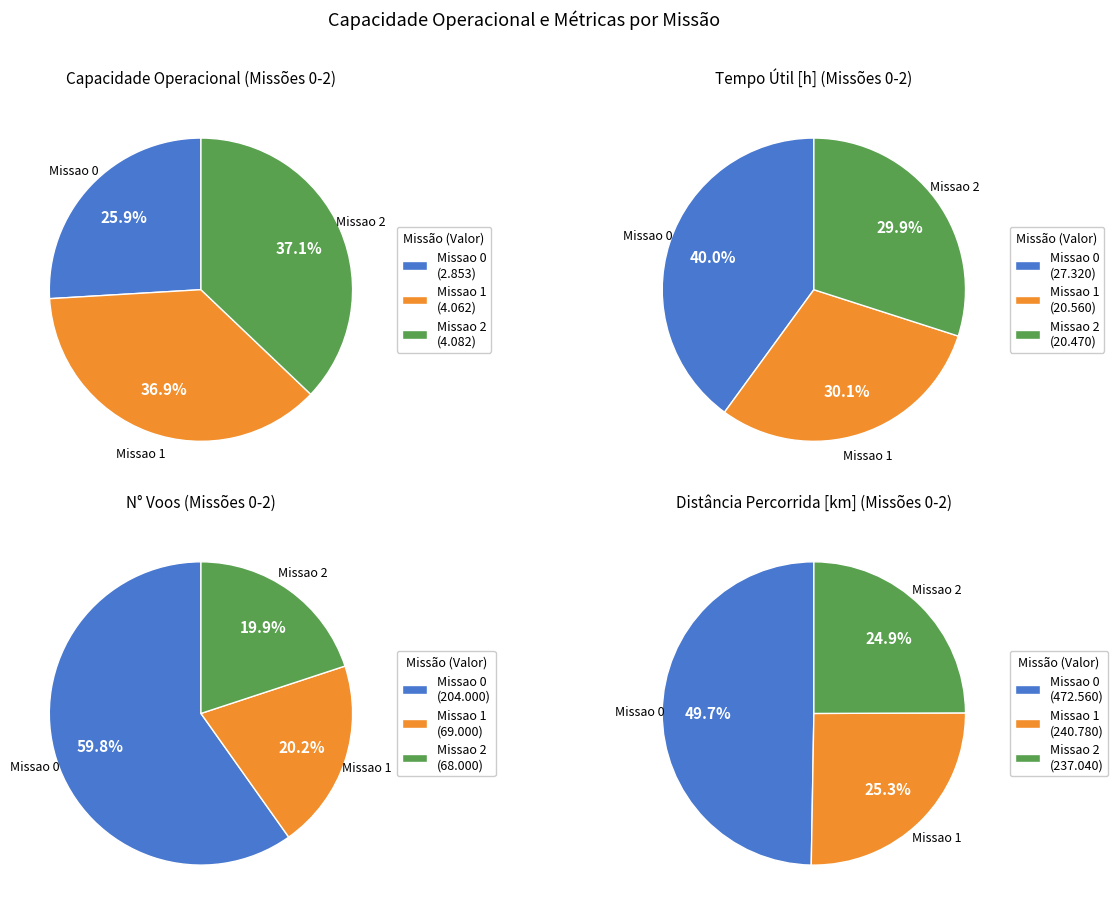

The 1 slice represents 37% of the pie. True or false?

True